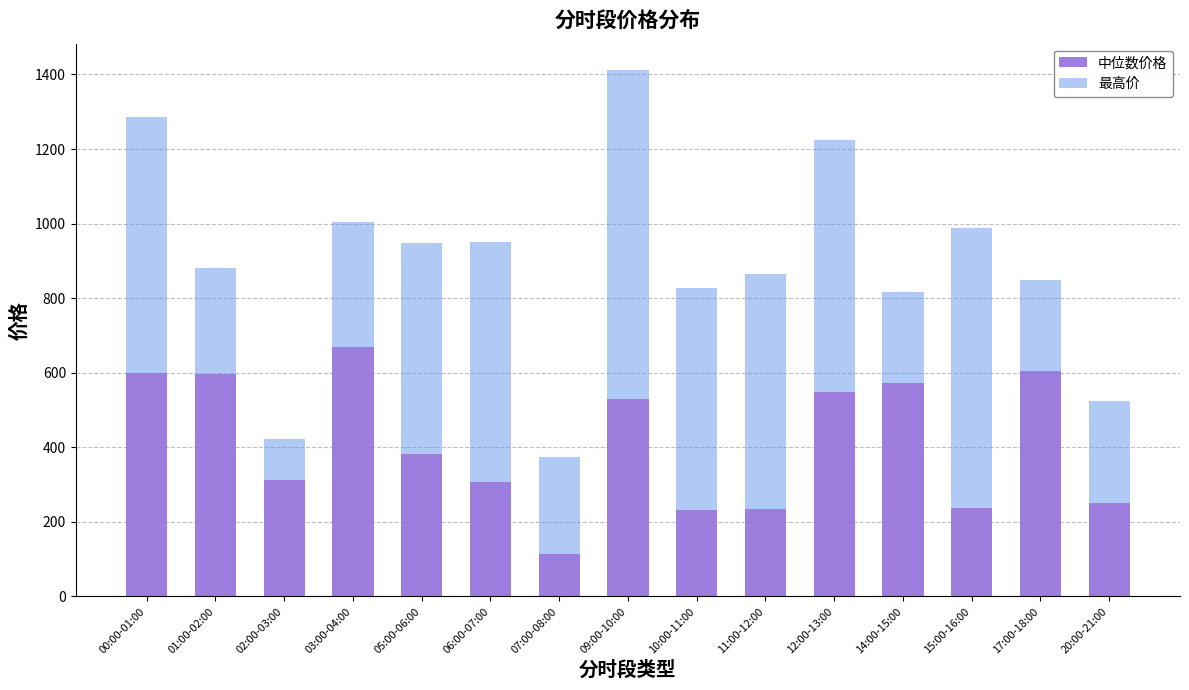

What is the total value across all series at 02:00-03:00?

422.1